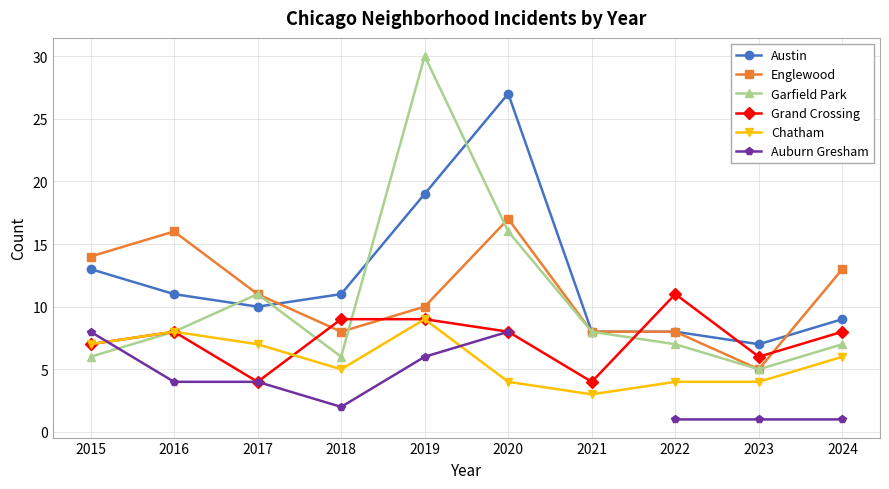

Between which two adjacent categories do Englewood and Garfield Park first intersect?

2018 and 2019